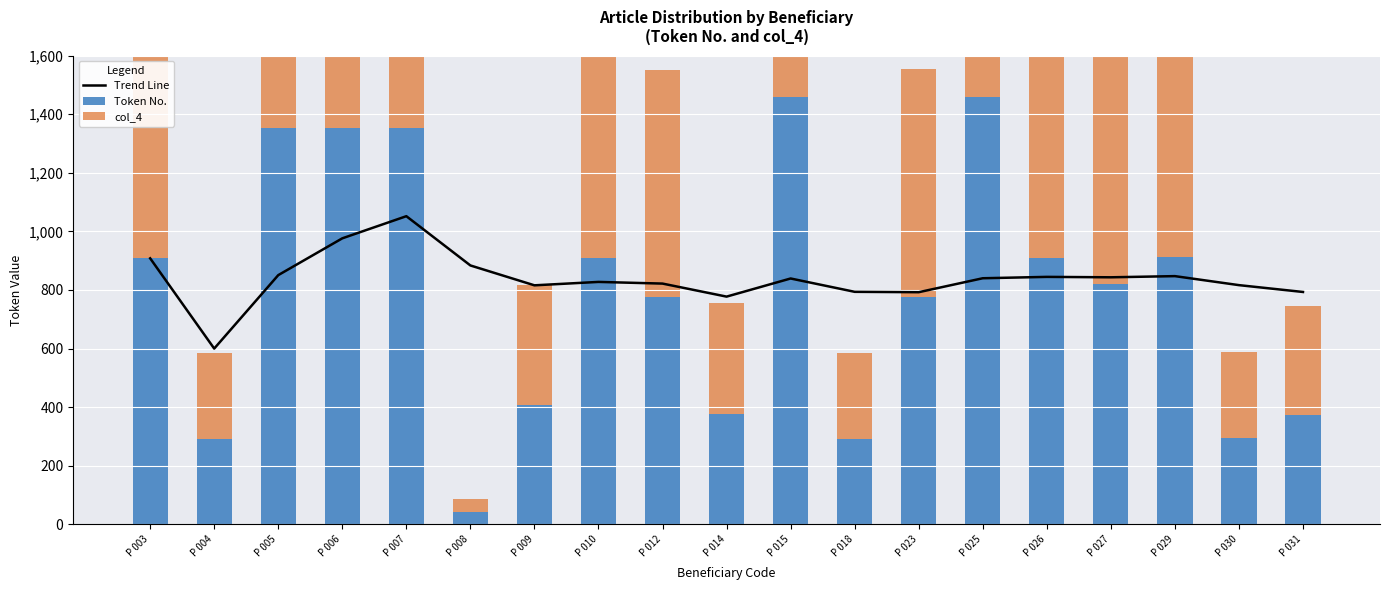

How many values in the Trend Line series are below 839?

9